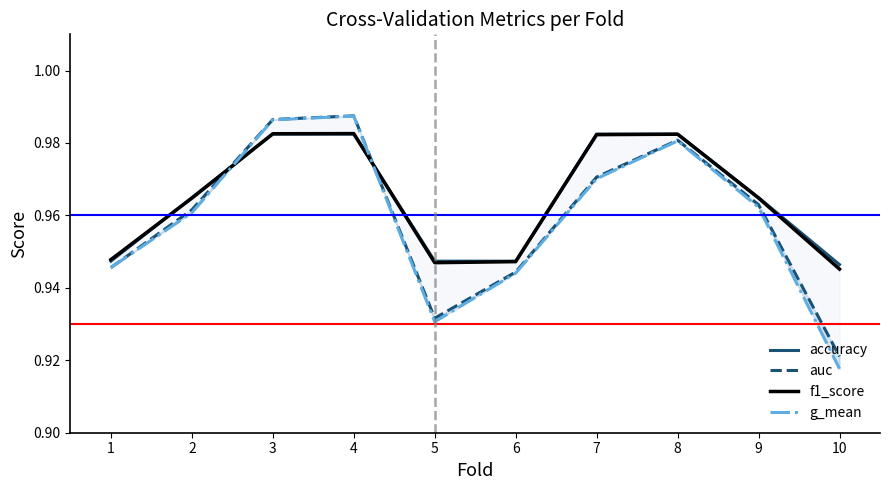

Reading left to right, what are all the values shown in this chart?

accuracy: 1=0.9	2=1.0	3=1.0	4=1.0	5=0.9	6=0.9	7=1.0	8=1.0	9=1.0	10=0.9
auc: 1=0.9	2=1.0	3=1.0	4=1.0	5=0.9	6=0.9	7=1.0	8=1.0	9=1.0	10=0.9
f1_score: 1=0.9	2=1.0	3=1.0	4=1.0	5=0.9	6=0.9	7=1.0	8=1.0	9=1.0	10=0.9
g_mean: 1=0.9	2=1.0	3=1.0	4=1.0	5=0.9	6=0.9	7=1.0	8=1.0	9=1.0	10=0.9